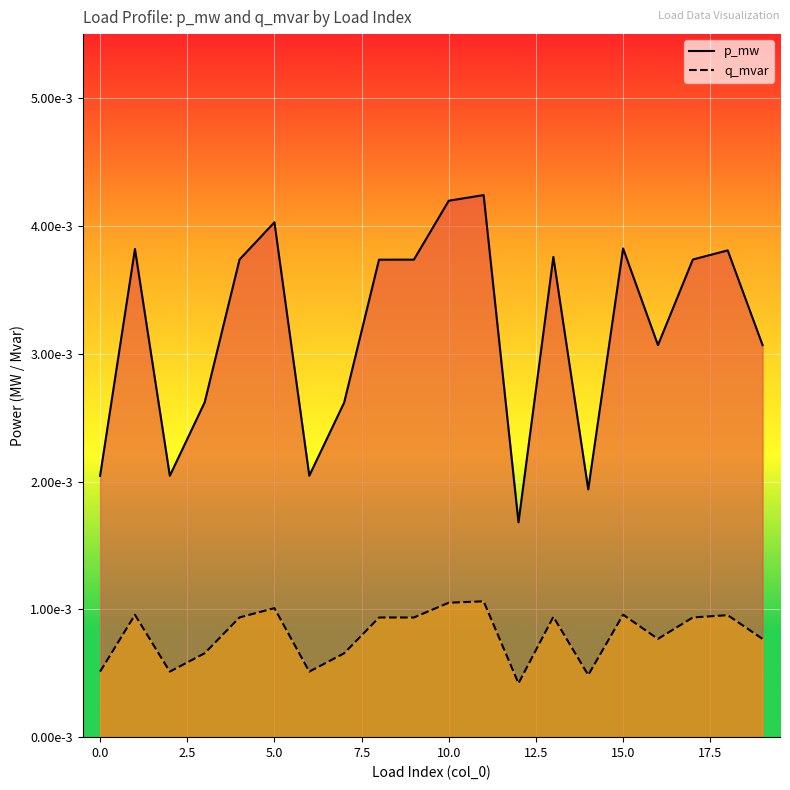

How many p_mw values are between 0 and 1?

20